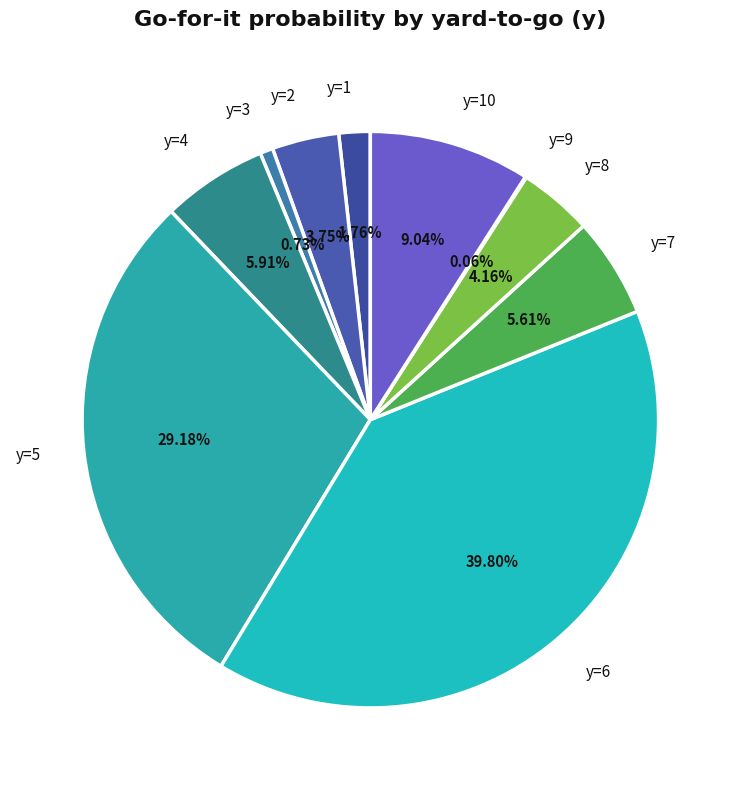

Is it true that y=8 is 4% of the pie?

True